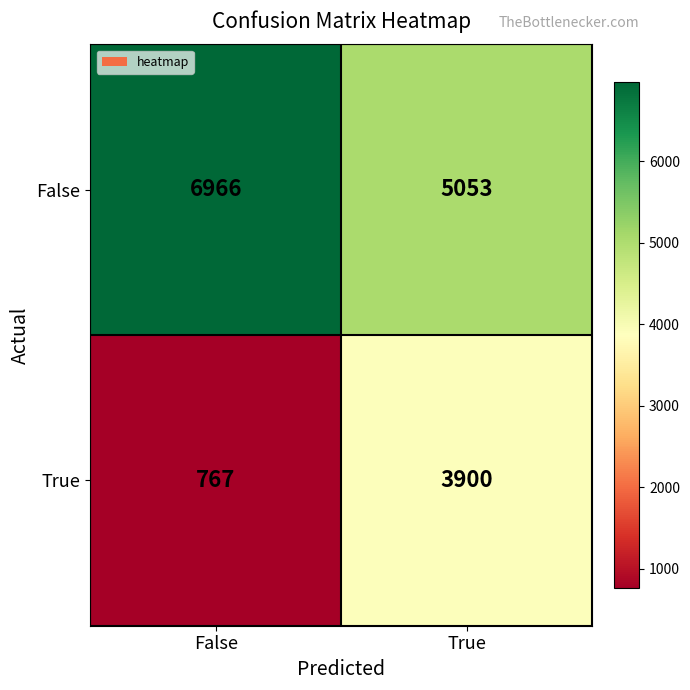

What is the sum of the False values at False and True?

12019